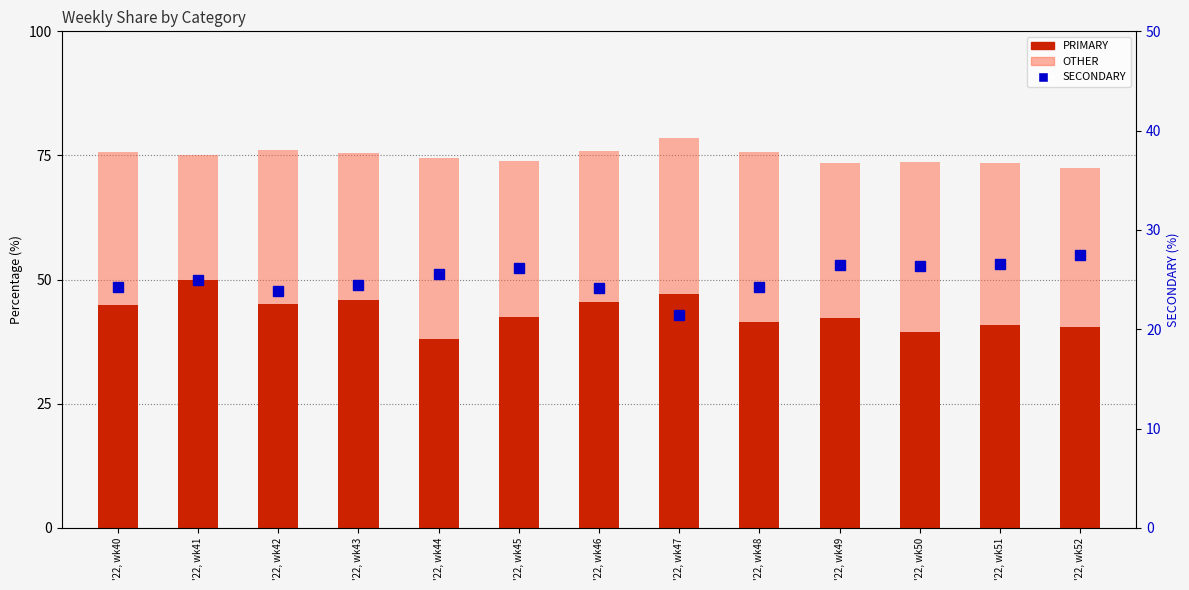

Reading left to right, what are all the values shown in this chart?

PRIMARY: 44.9	50.0	45.2	45.8	38.0	42.5	45.5	47.1	41.4	42.2	39.5	40.8	40.5
OTHER: 30.9	25.0	31.0	29.7	36.4	31.3	30.4	31.5	34.3	31.3	34.1	32.7	31.9
SECONDARY: 24.2	25.0	23.9	24.5	25.6	26.2	24.1	21.4	24.2	26.4	26.4	26.5	27.5